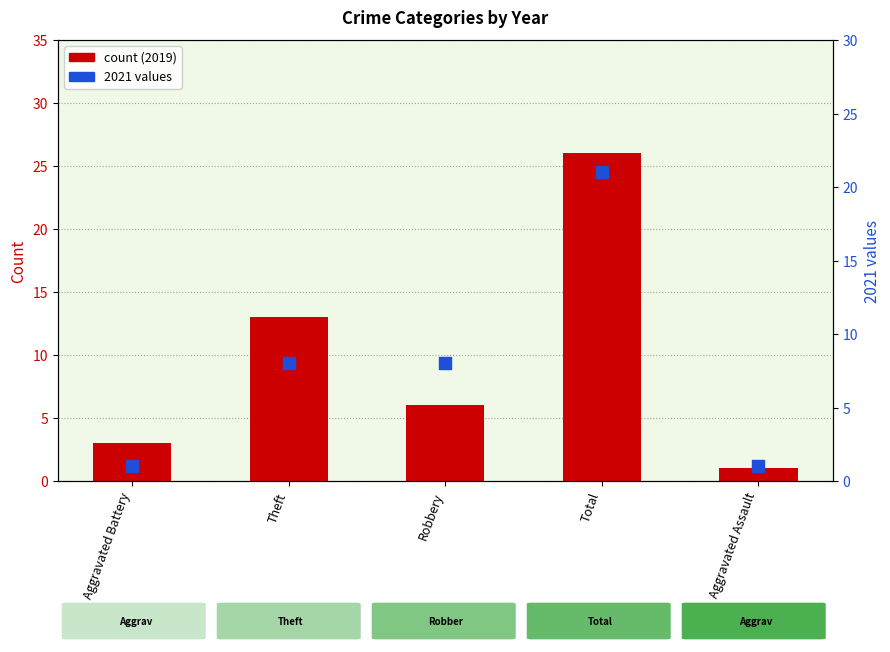

Which series reaches the minimum Y coordinate?

2019 count